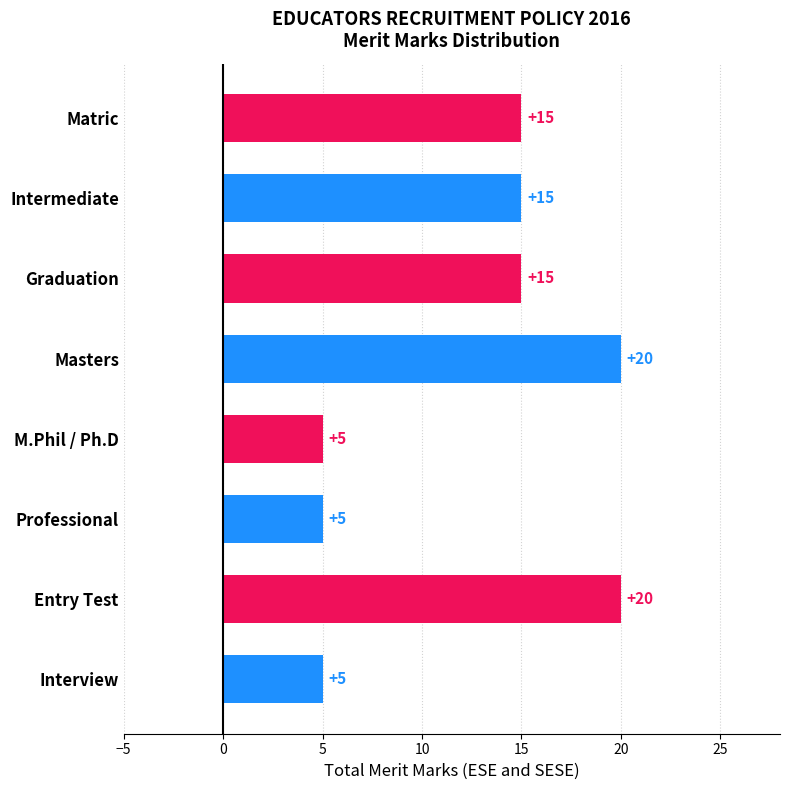

Approximately how many times larger is the value at Masters compared to M.Phil / Ph.D?

4.0